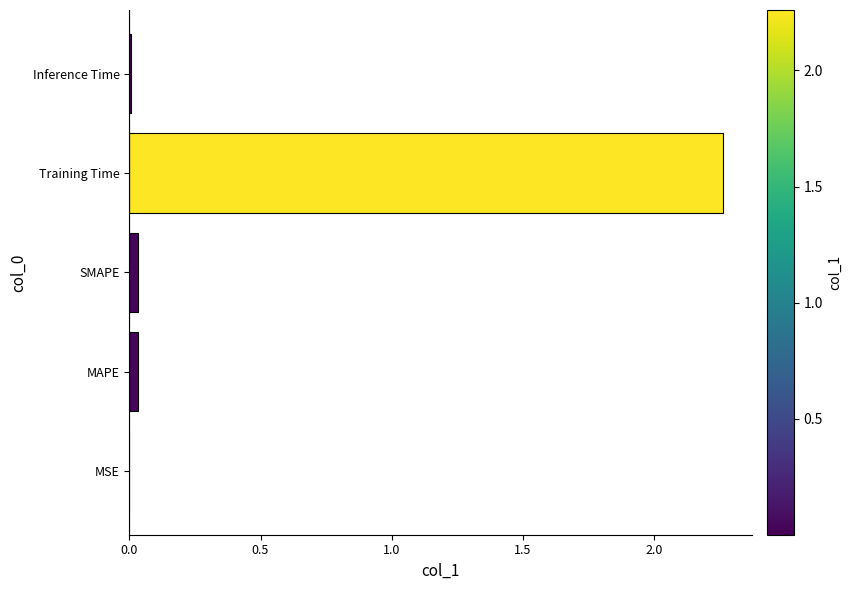

The chart shows a value of 0.0 at Inference Time. True or false?

True